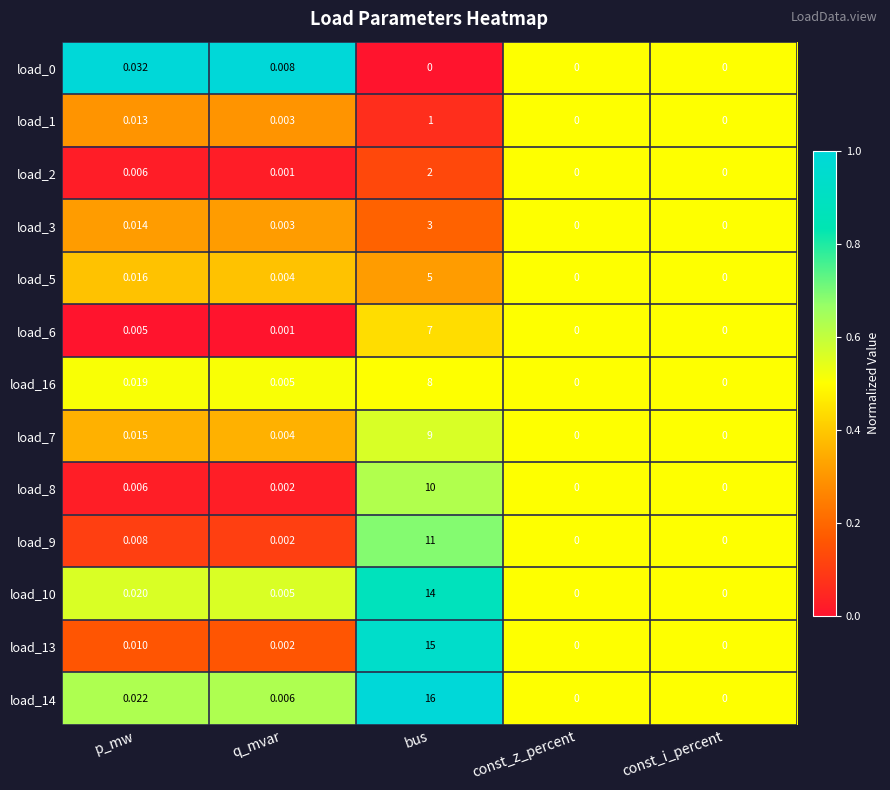

Where is load_3 nearest to the value 1?

p_mw